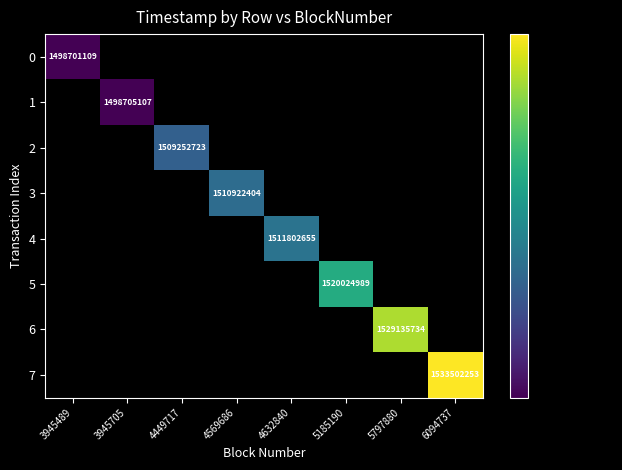

True or false: 0 has a value of 2334163076 at 3945489.

False